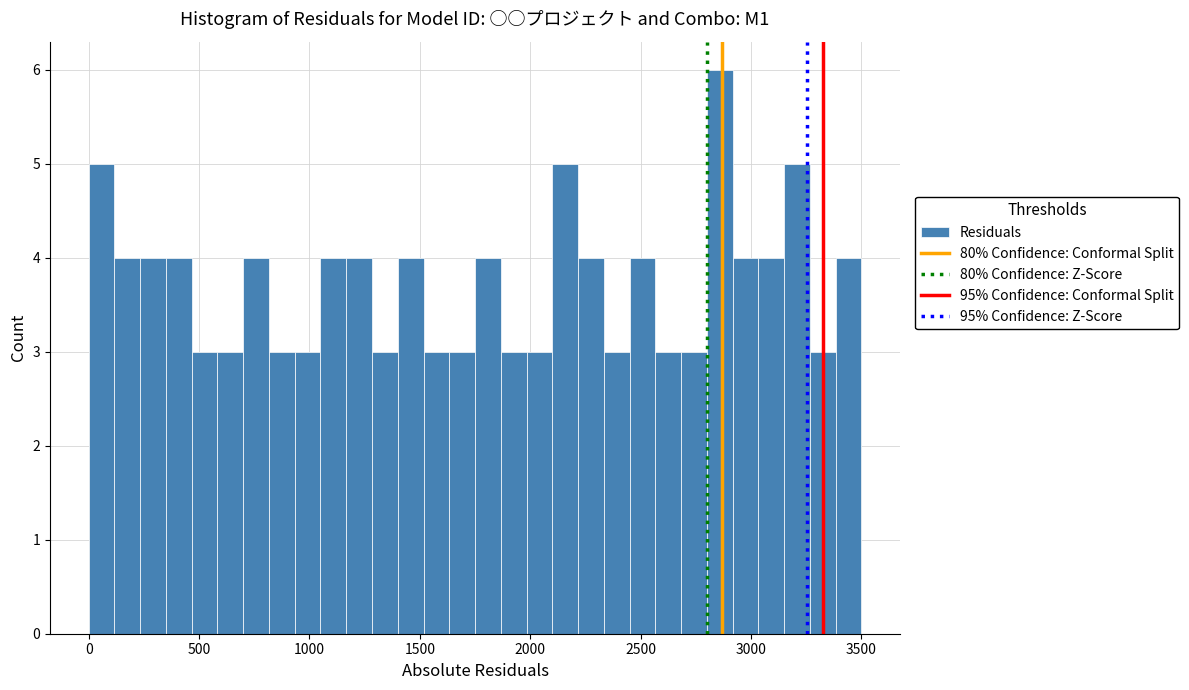

Read against the x-axis, roughly where is the centre of the tallest bar?

2850